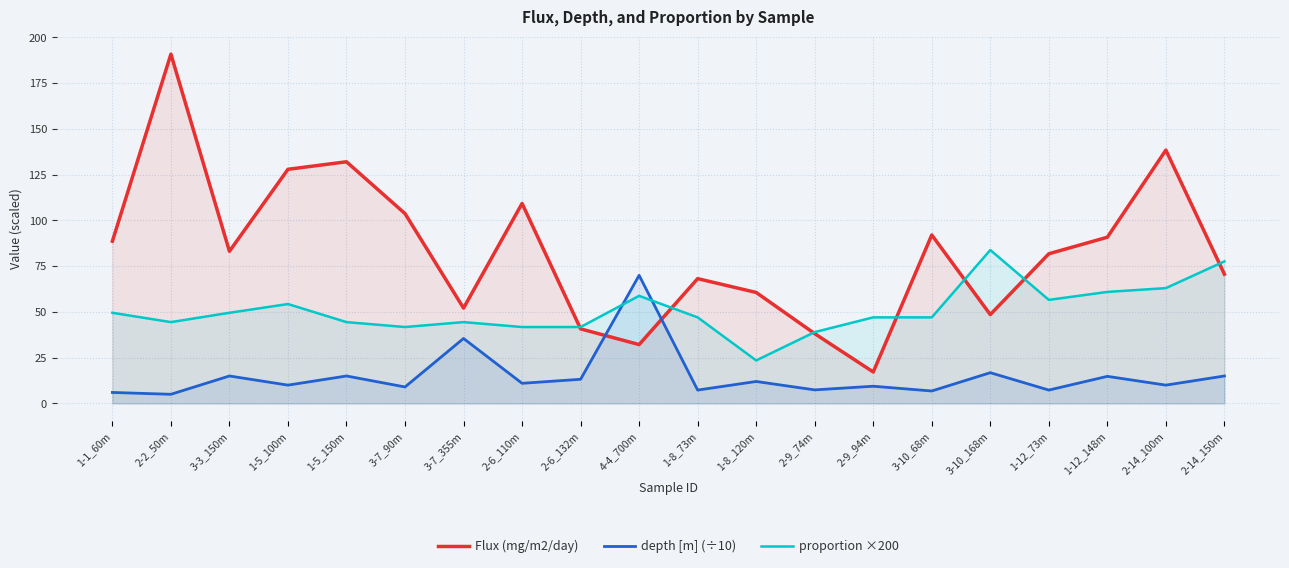

What is the spread (max minus min) of values at 2-9_94m?

37.6